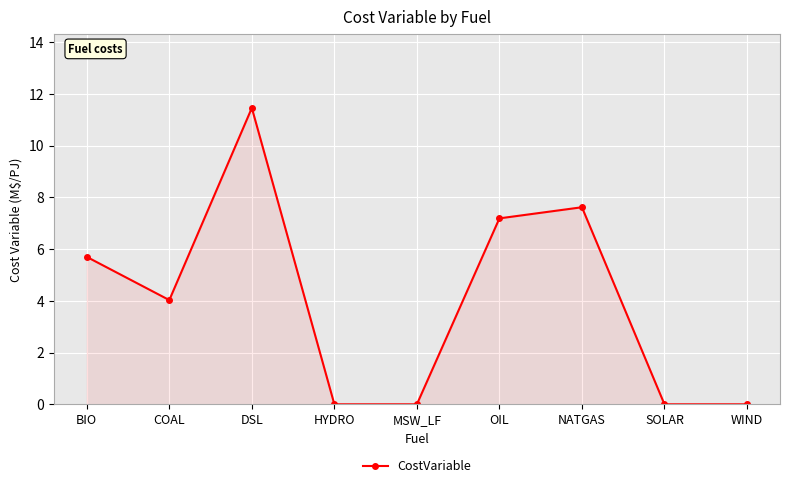

What is the difference between the maximum and minimum values?

11.5